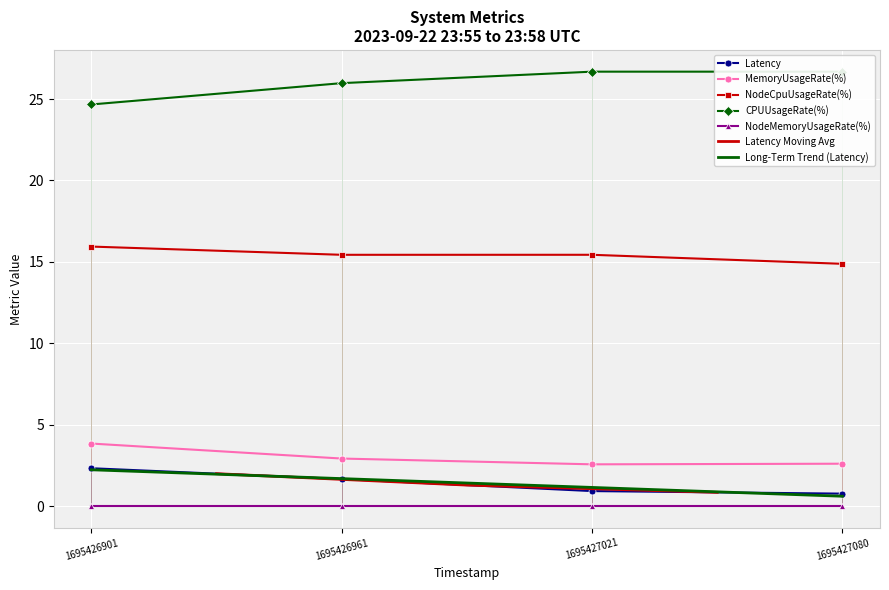

True or false: NodeCpuUsageRate(%) and NodeMemoryUsageRate(%) intersect in this chart.

False